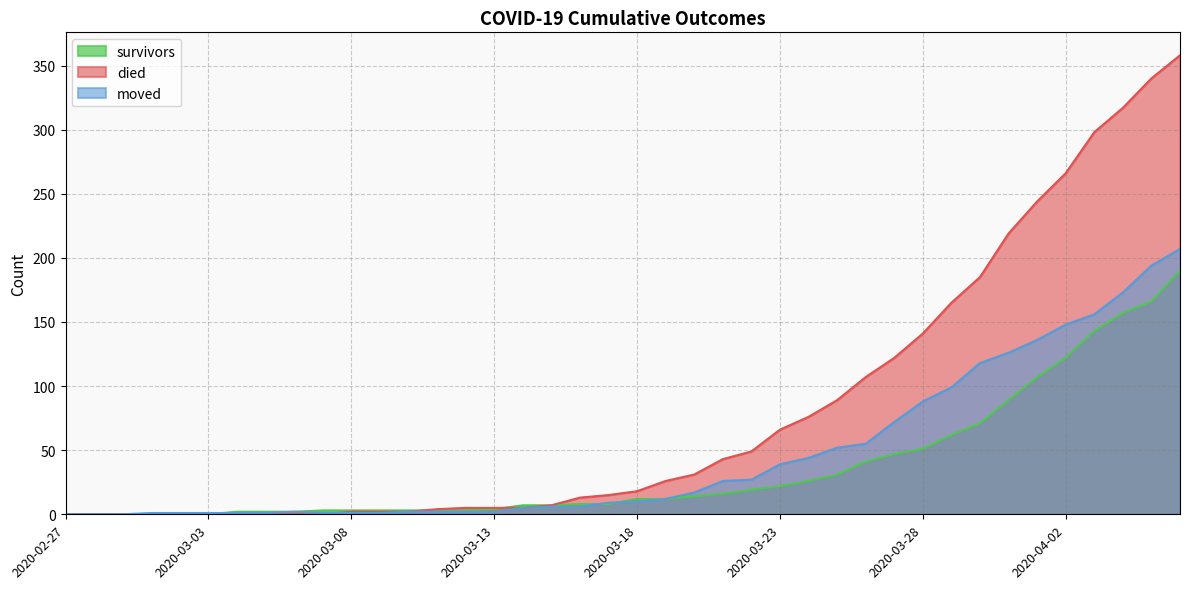

Is the value of survivors at 2020-03-01 greater than the value of moved at 2020-03-16?

No